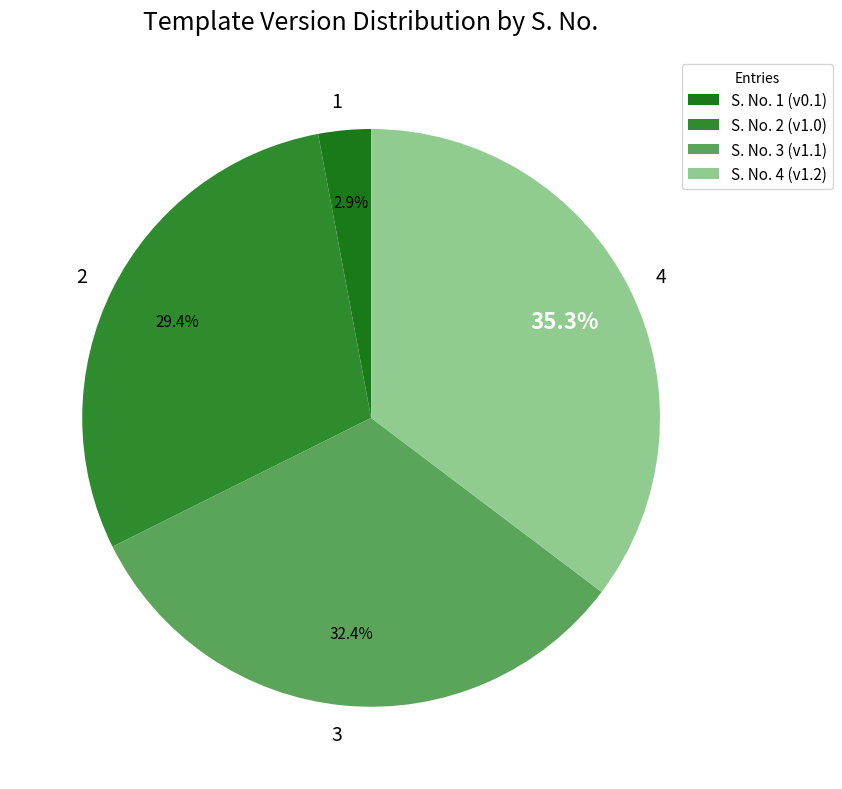

To the nearest percent, what percentage of the pie is 3?

32%